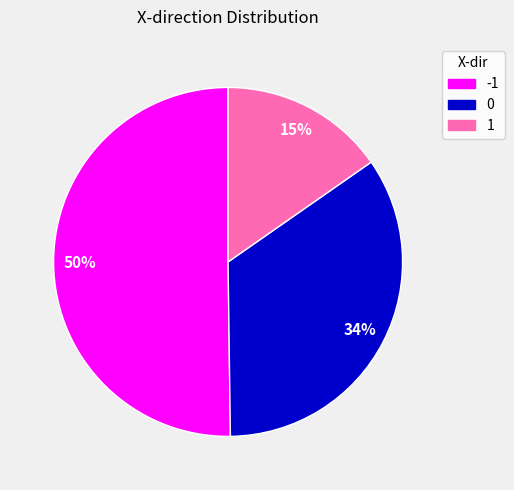

Approximately how many times larger is the value at 0 compared to -1?

0.7